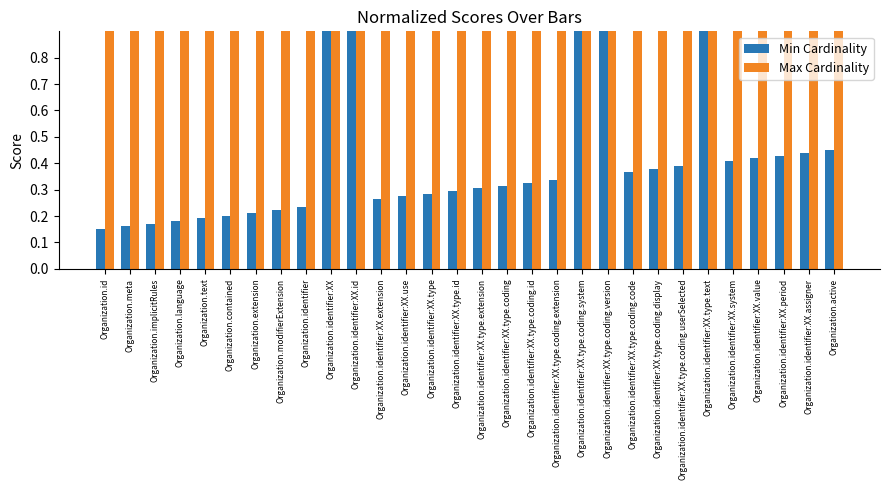

What is the minimum value for Min Cardinality?

0.1